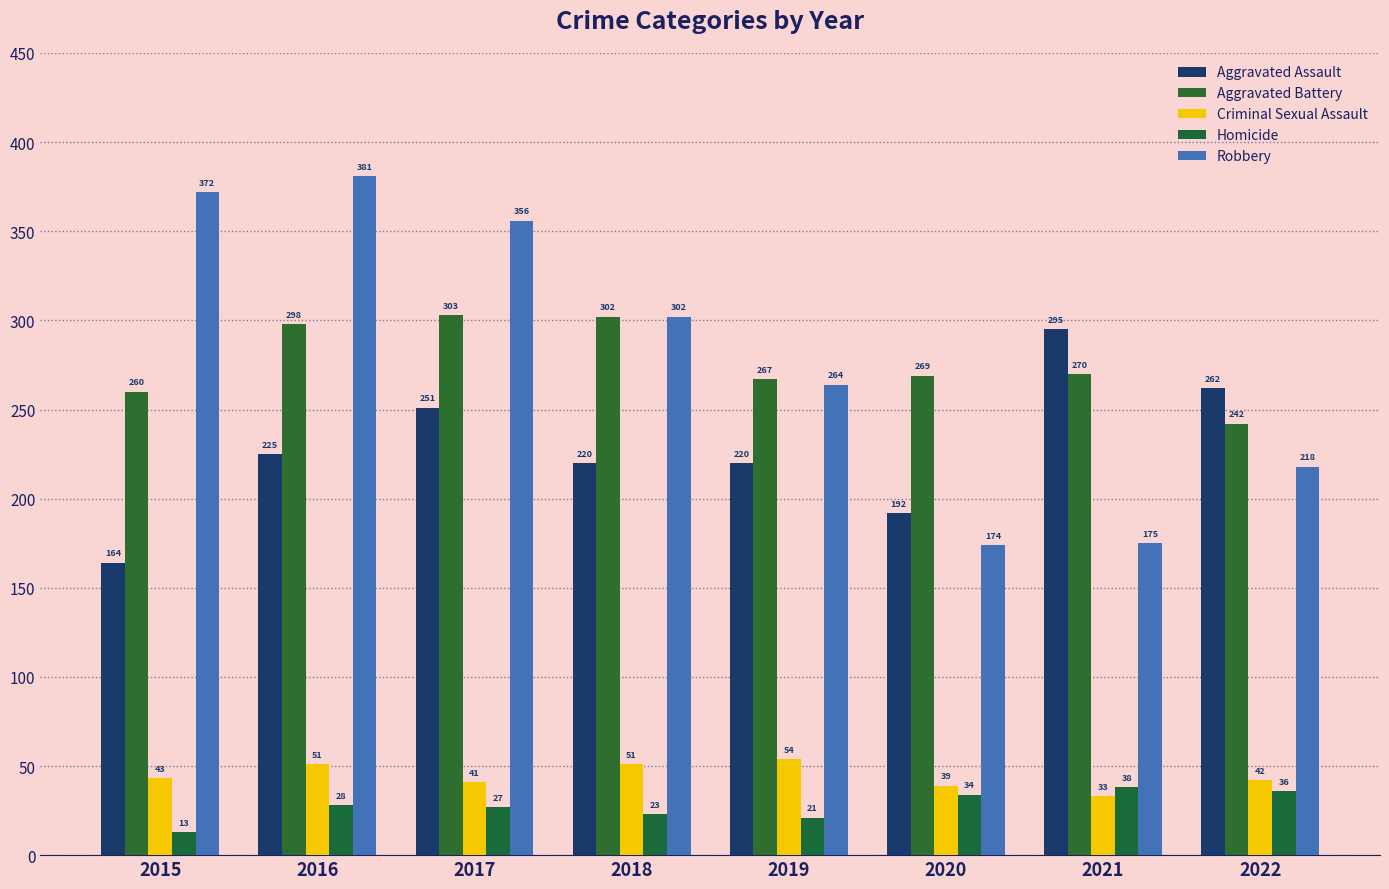

Which category has the highest value in the Robbery series?

2016